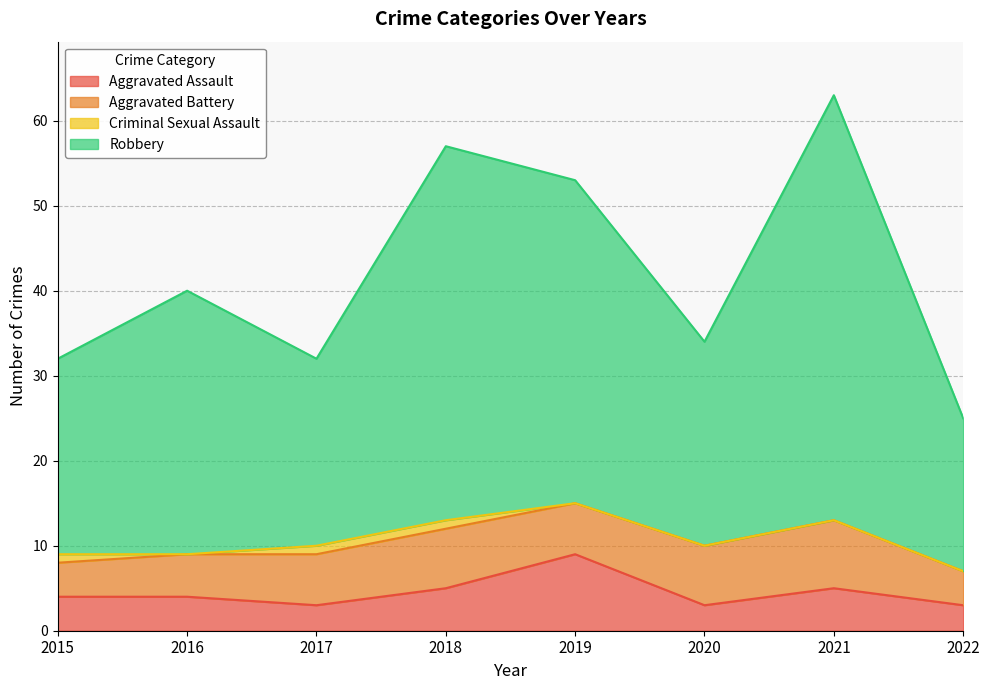

How many interior local valleys does the Aggravated Assault series have?

2